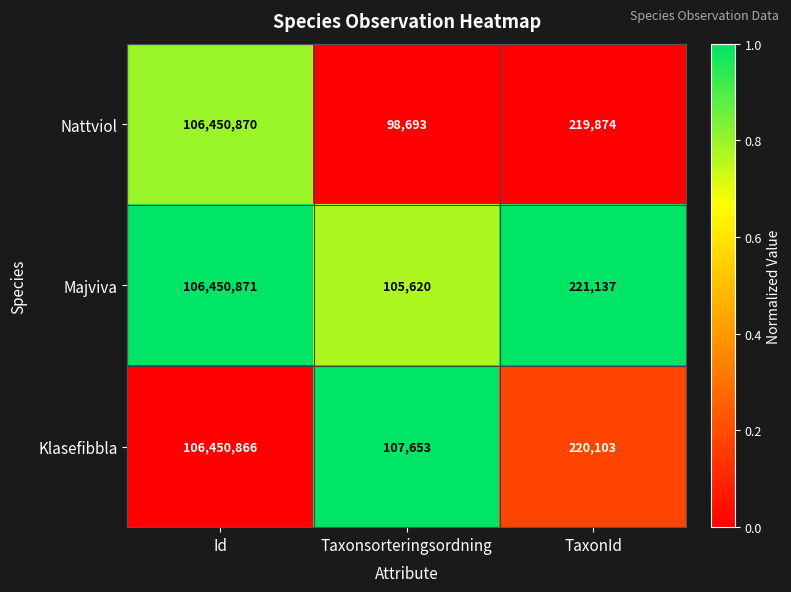

What is the difference between the Nattviol values at TaxonId and Taxonsorteringsordning?

121181